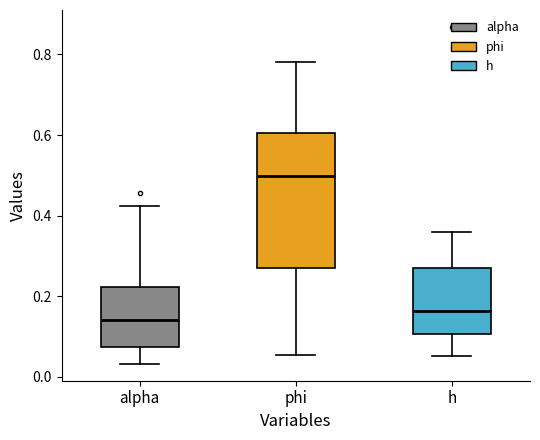

Which box's median line is the lowest?

alpha